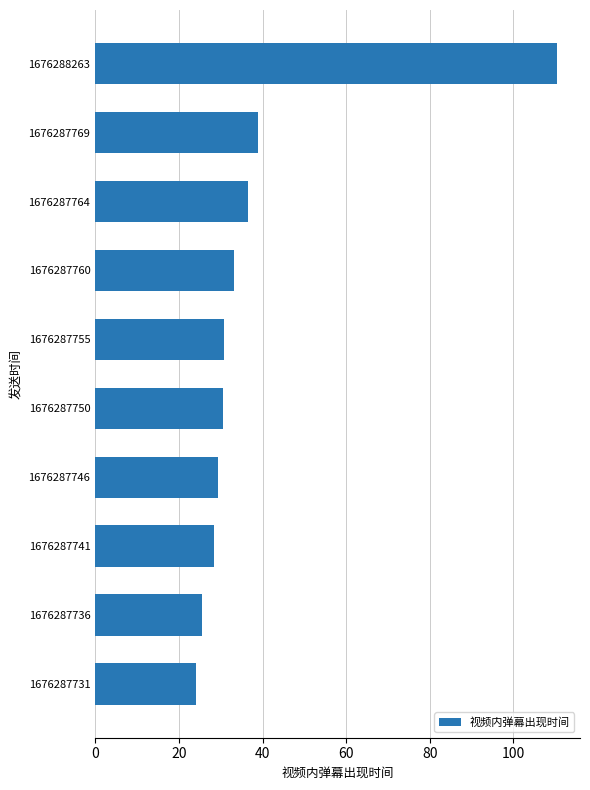

What is the change in value from 1676287736 to 1676287741?

+2.8